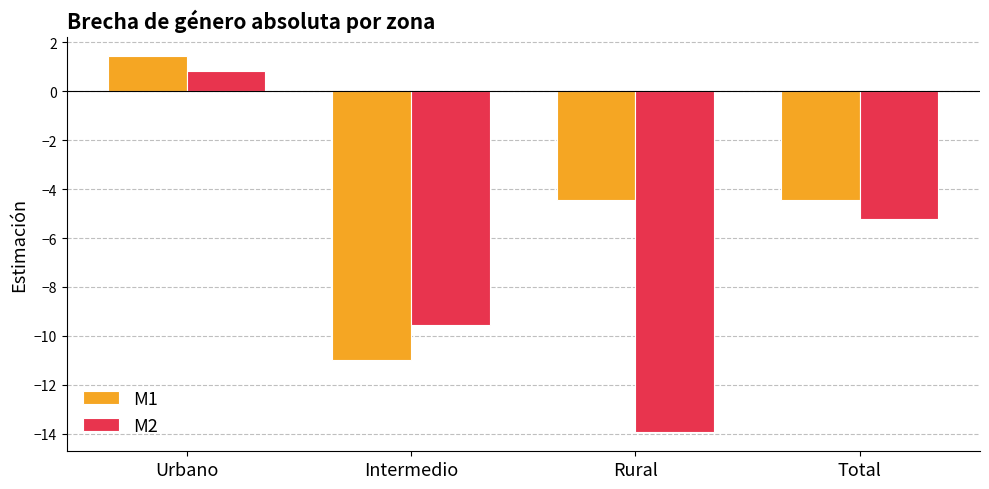

The value of M2 at Urbano is 0.8. True or false?

True